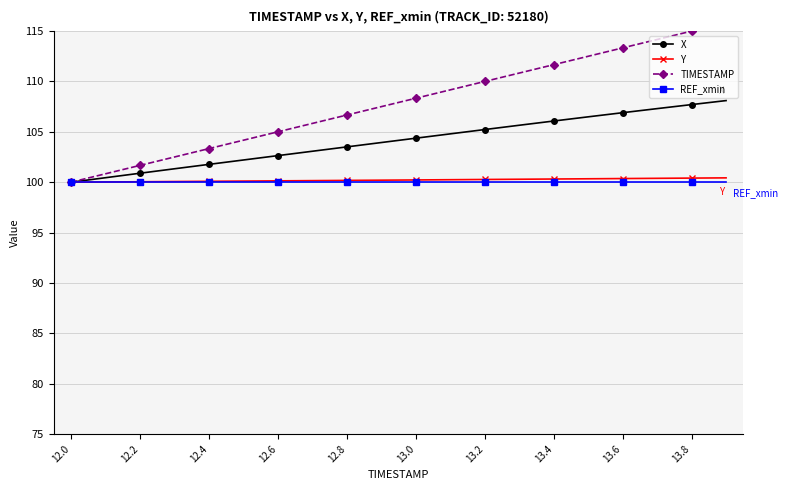

What is the lowest value of the Y series?

100.0